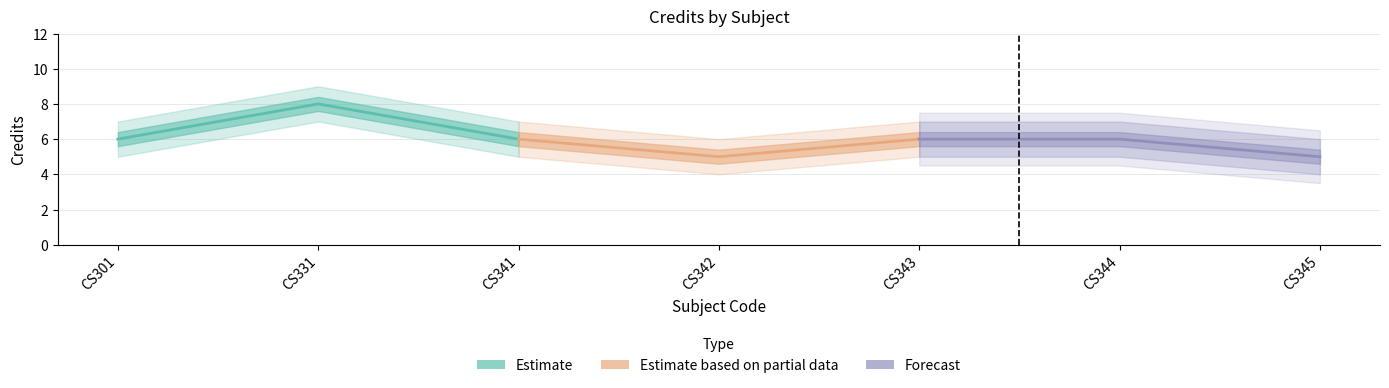

Does the chart display data point markers on the line(s)?

No